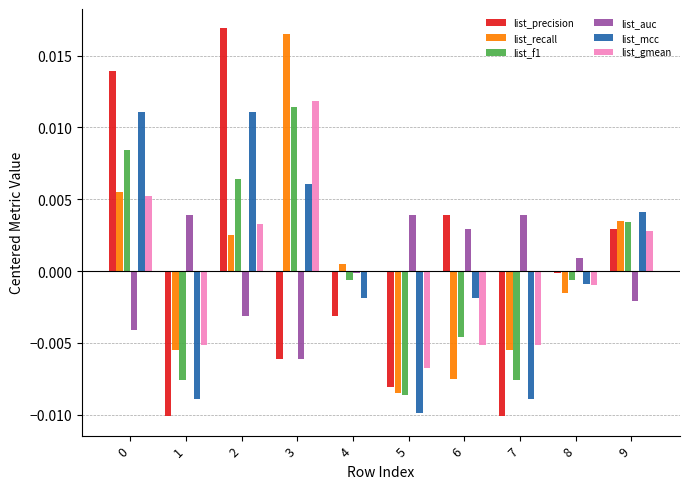

Does the chart contain stacked bars?

No